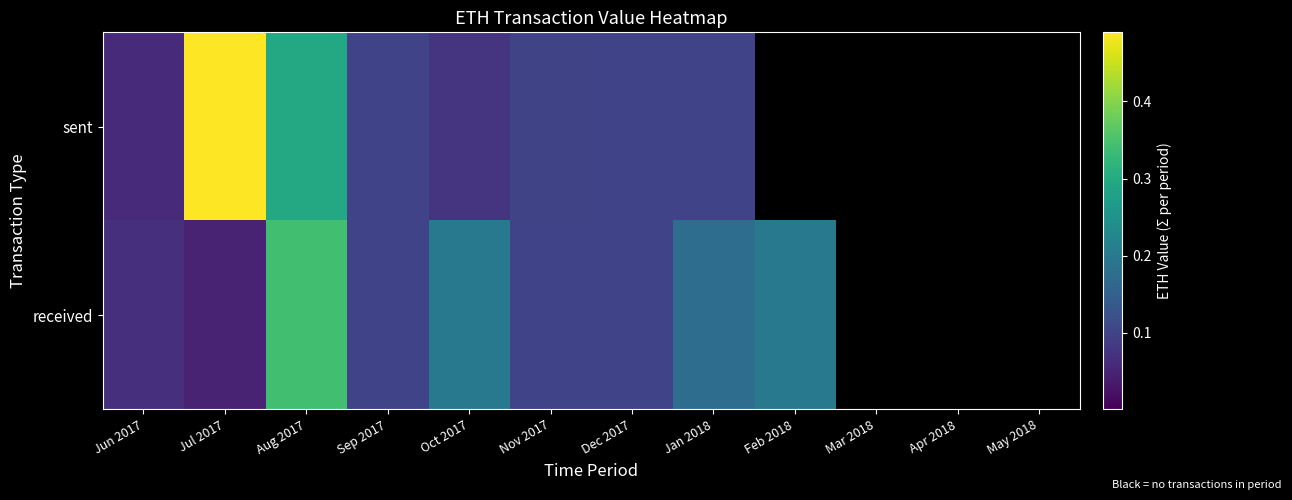

Reading left to right, what are all the values shown in this chart?

sent: Jun 2017=0.1	Jul 2017=0.5	Aug 2017=0.3	Sep 2017=0.1	Oct 2017=0.1	Nov 2017=0.1	Dec 2017=0.1	Jan 2018=0.1	Feb 2018=0.0	Mar 2018=0.0	Apr 2018=0.0	May 2018=0.0
received: Jun 2017=0.1	Jul 2017=0.1	Aug 2017=0.3	Sep 2017=0.1	Oct 2017=0.2	Nov 2017=0.1	Dec 2017=0.1	Jan 2018=0.2	Feb 2018=0.2	Mar 2018=0.0	Apr 2018=0.0	May 2018=0.0